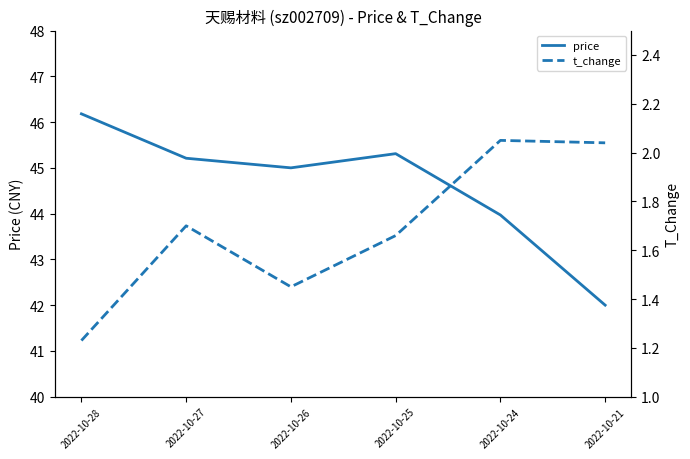

How many interior local valleys does the t_change series have?

1